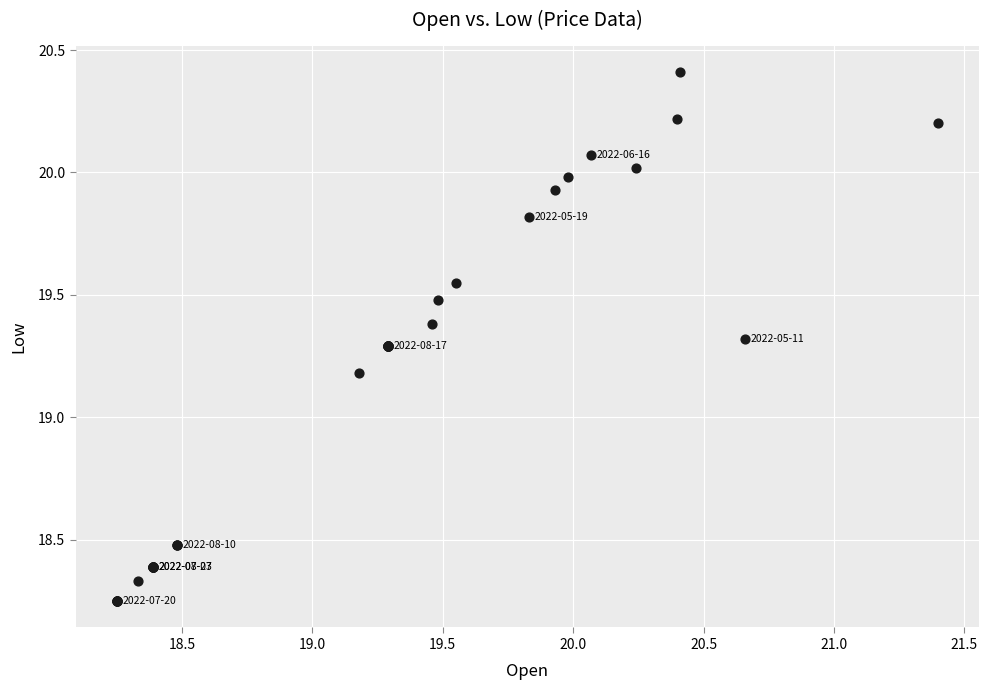

What Y value in the scatter plot is closest to 19?

19.2